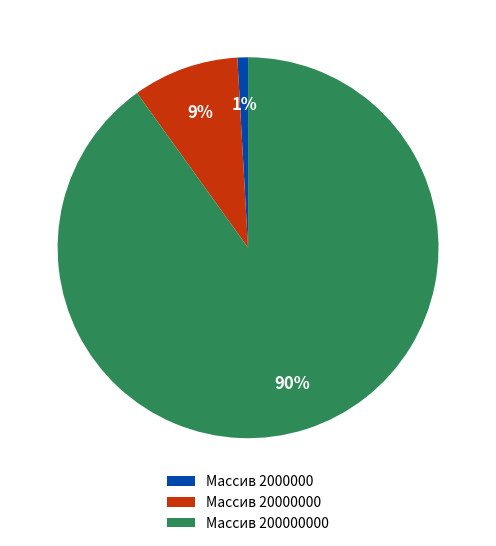

Which category has the biggest portion of the pie?

Массив 200000000